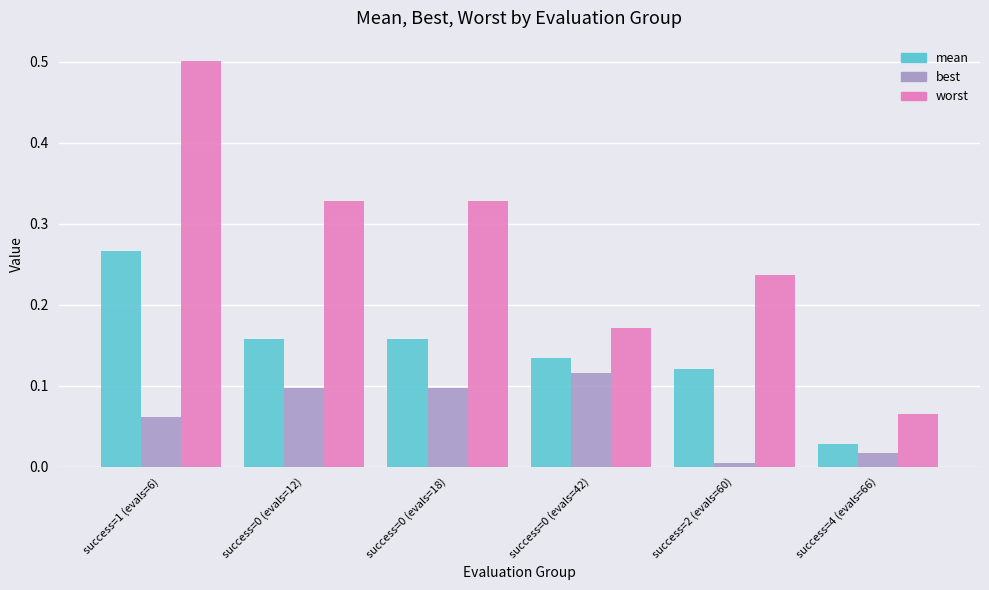

What is the greatest value displayed?

0.5